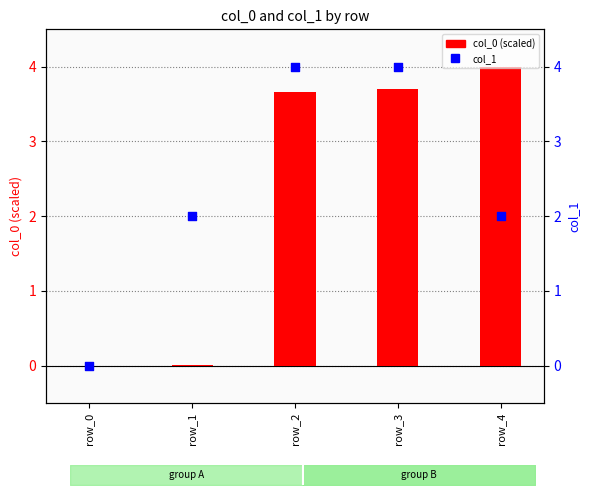

Which series contains the lowest Y value?

col_0 (scaled)